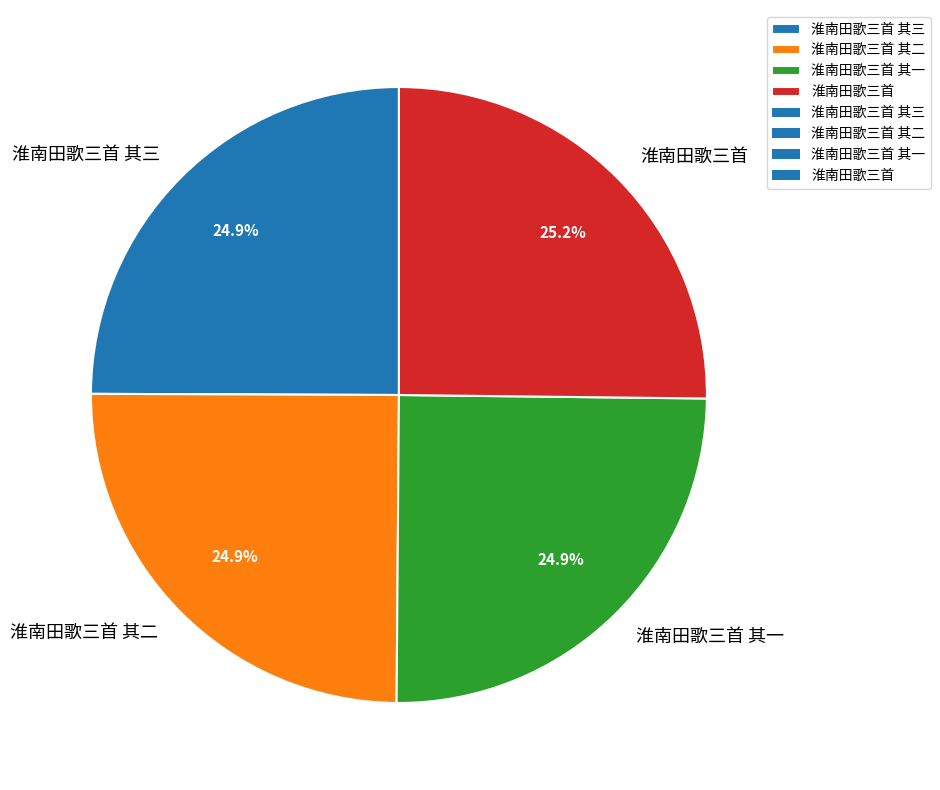

How many slices are in this pie chart?

4